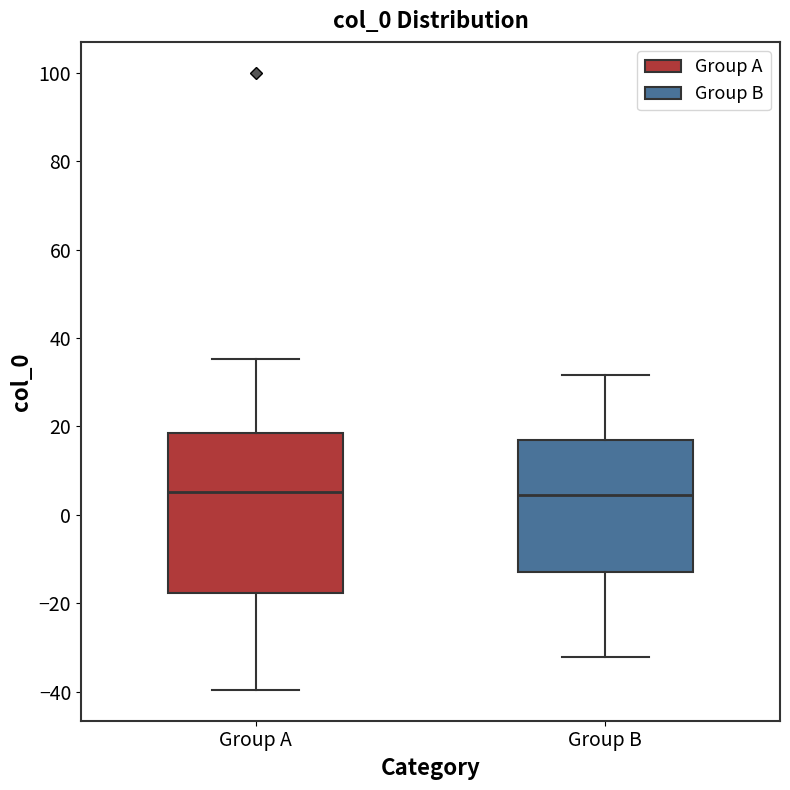

Comparing the boxes themselves (not the whiskers), which one is the tallest?

Group A